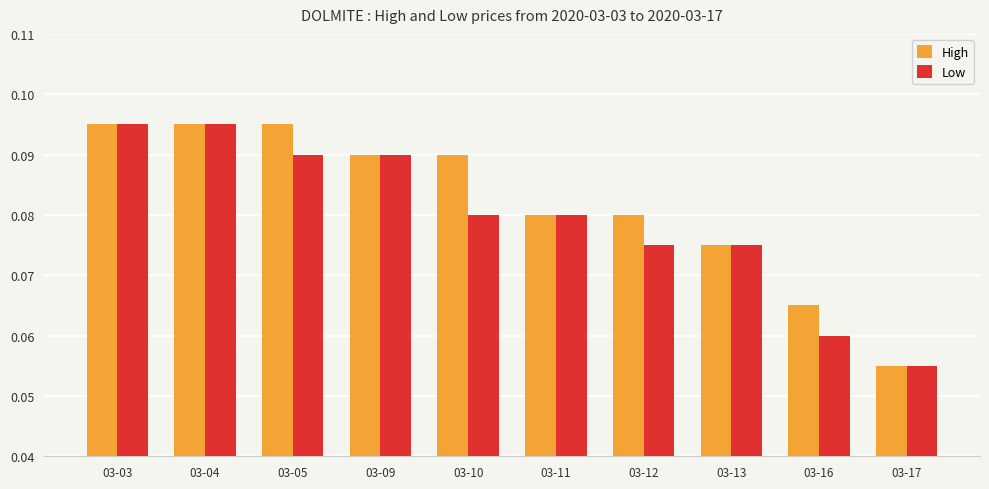

How many High values are between 0 and 1?

10